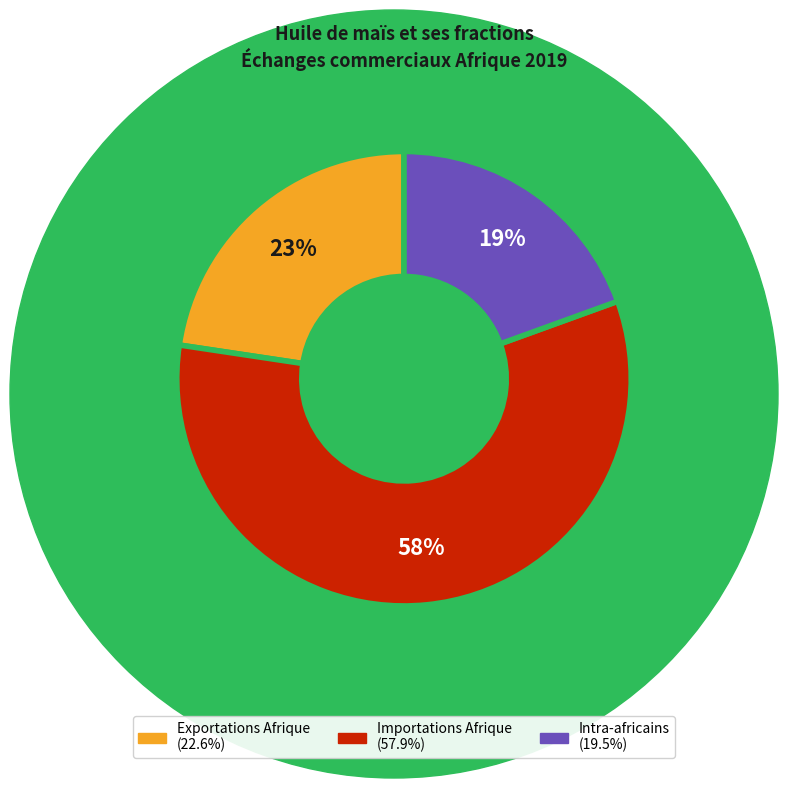

Between Intra-africains and Exportations Afrique, which is larger?

Exportations Afrique